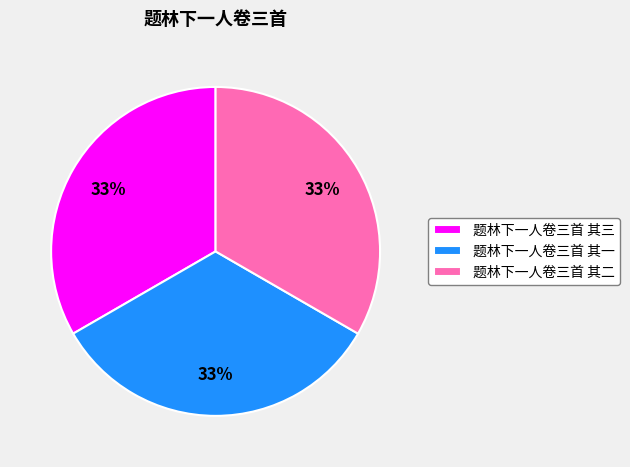

Do 题林下一人卷三首 其一 and 题林下一人卷三首 其三 together represent more than half of the pie?

Yes